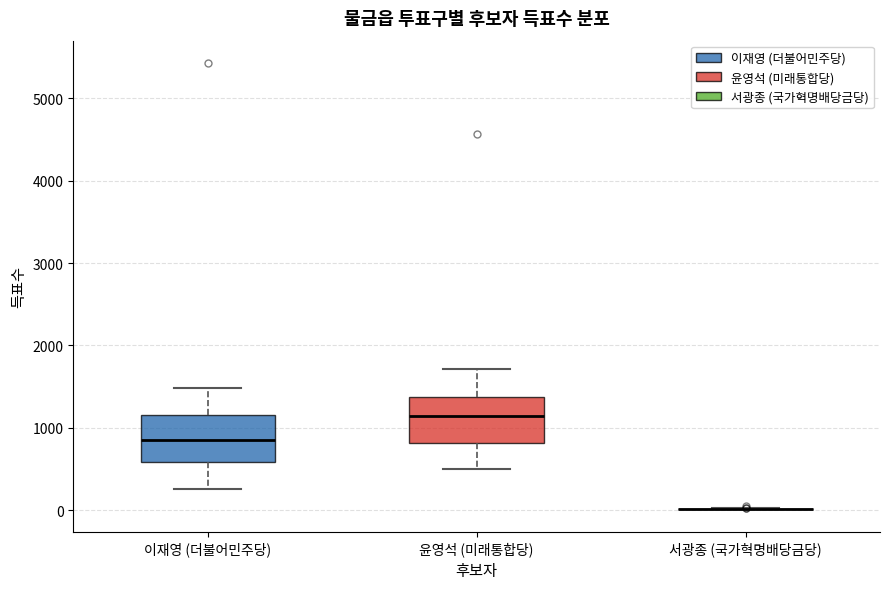

Where is the lower edge of the box for 윤영석 (미래통합당) on the y-axis? The values are not printed on the chart, so give them approximately, as read against the axis.

800